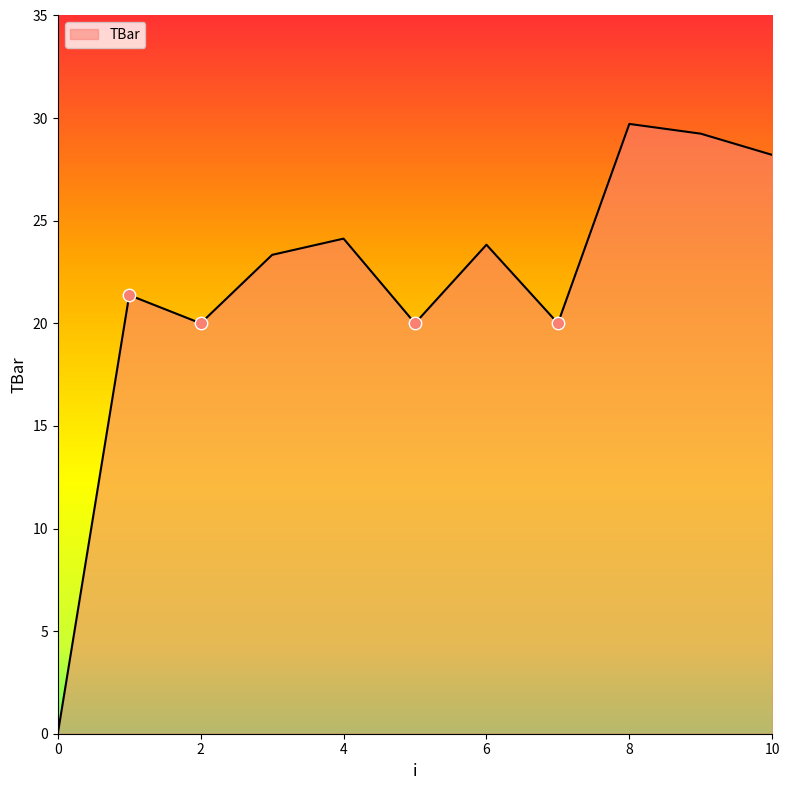

What is the difference between the maximum and minimum values?

29.7